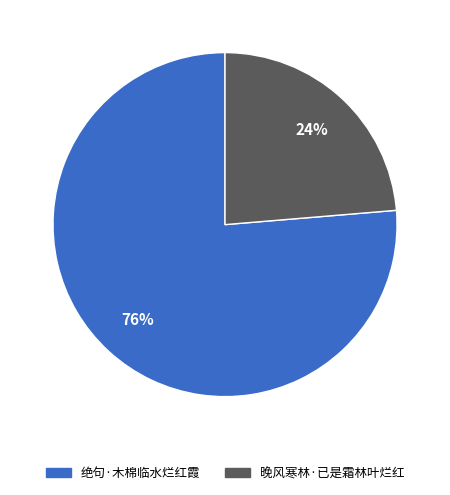

To the nearest percent, what is the average slice percentage?

50%